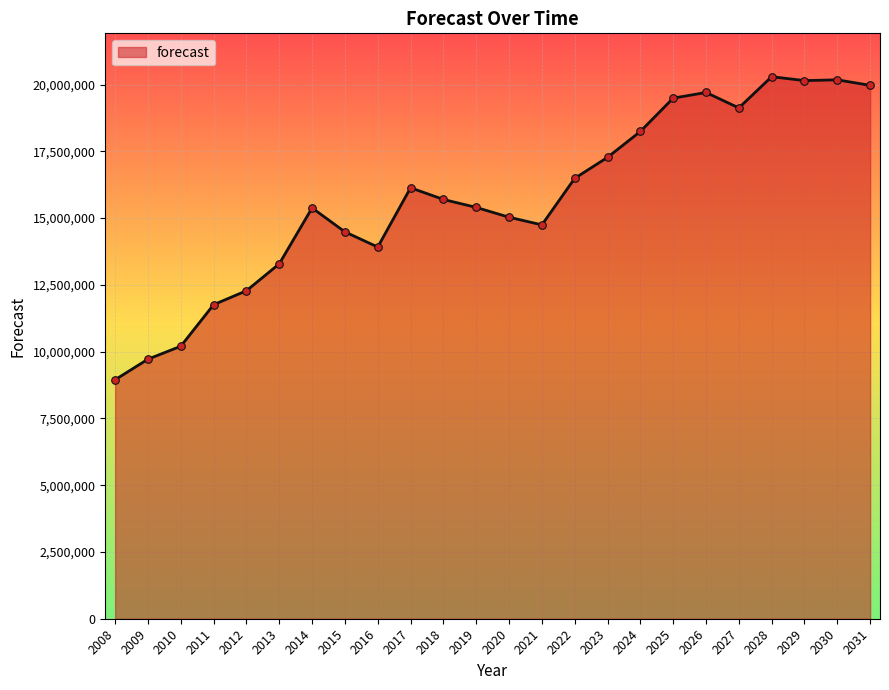

What is the change in value from 2018 to 2024?

+2545047